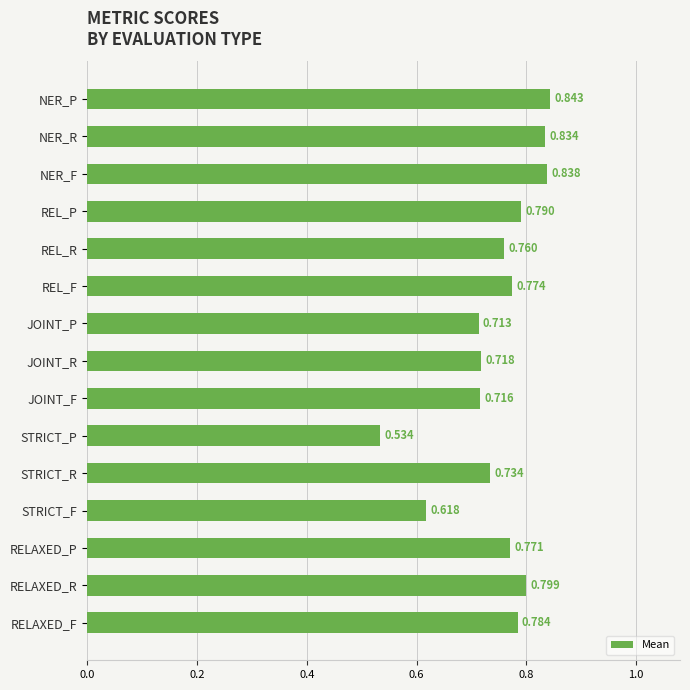

What is the label of the 4th bar from the top?

REL_P